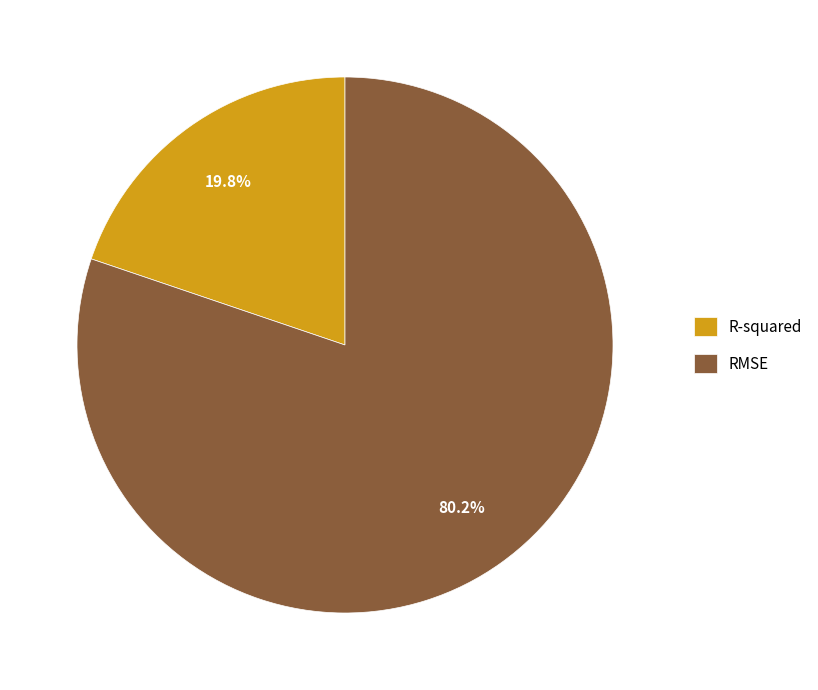

What portion of the pie excludes RMSE?

19.8%